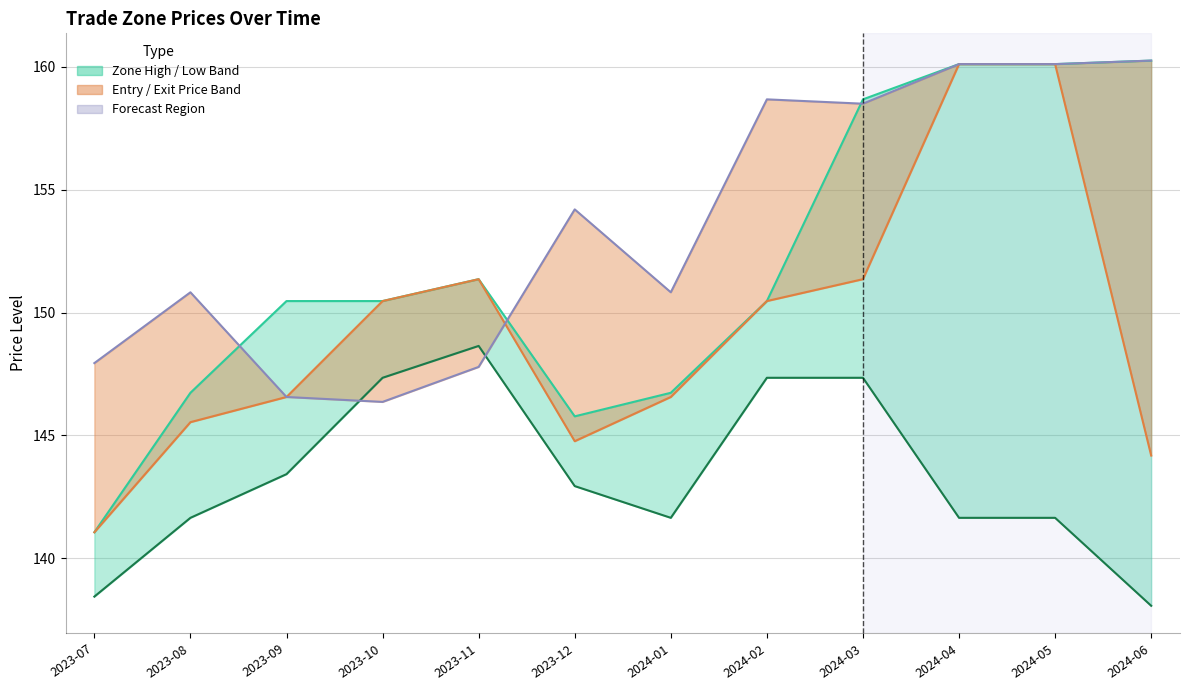

How many lines are shown in the chart?

2